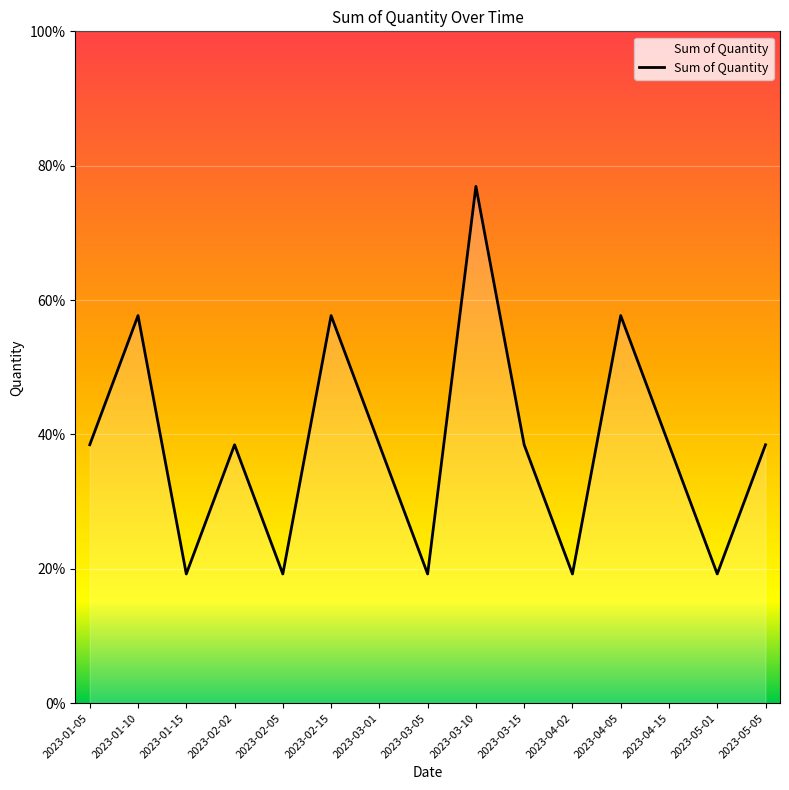

Which label corresponds to the smallest value in the chart?

2023-01-15